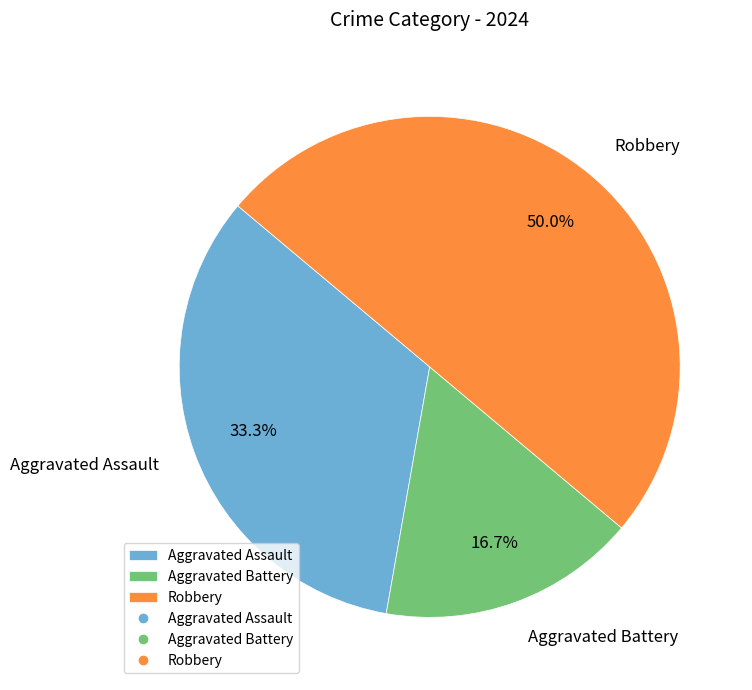

The Aggravated Battery slice represents 17% of the pie. True or false?

True